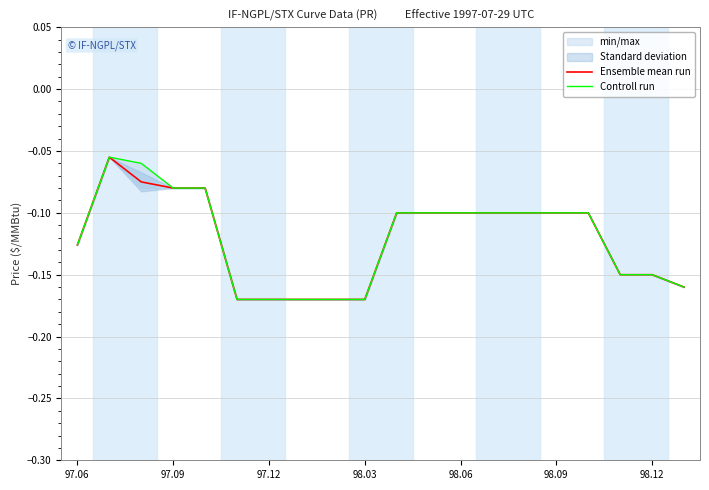

Which series has the largest total across all categories?

Controll run